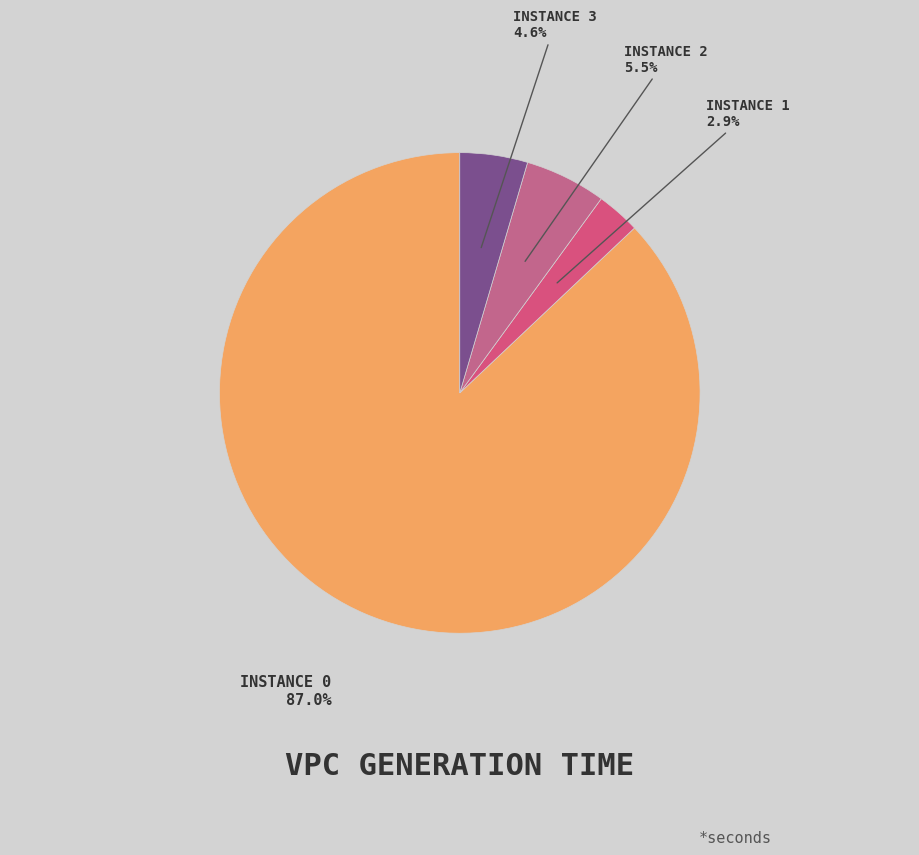

Is there a majority slice in this chart?

Yes